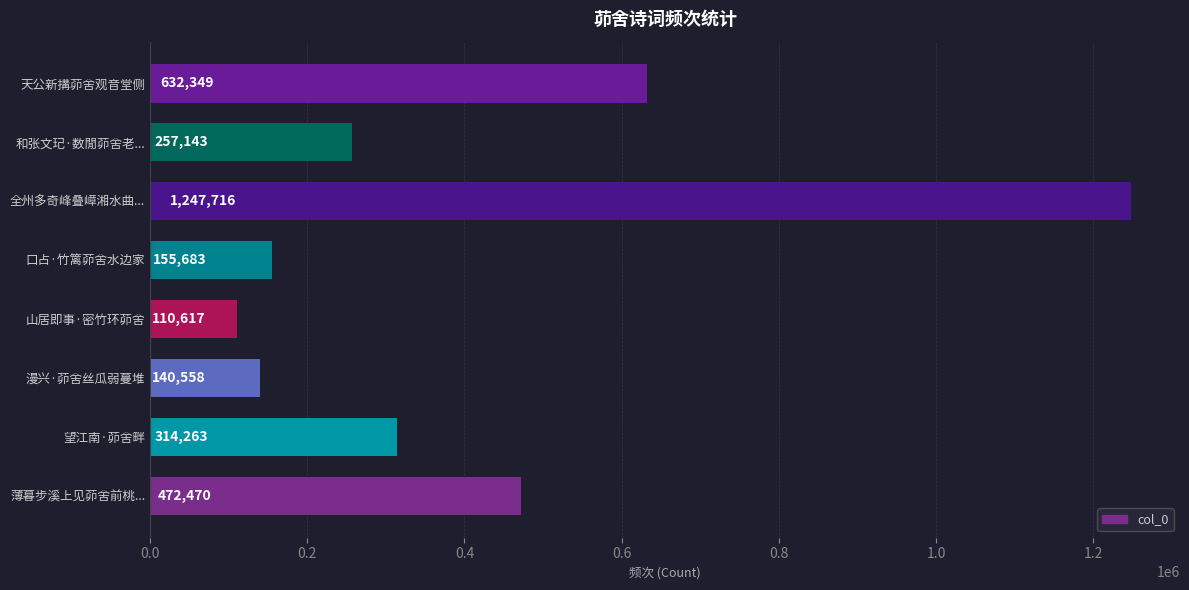

List the labels in order of value, smallest first.

山居即事·密竹环茆舍, 漫兴·茆舍丝瓜弱蔓堆, 口占·竹篱茆舍水边家, 和张文玘·数閒茆舍老..., 望江南·茆舍畔, 薄暮步溪上见茆舍前桃..., 天公新搆茆舍观音堂侧, 全州多奇峰叠嶂湘水曲...